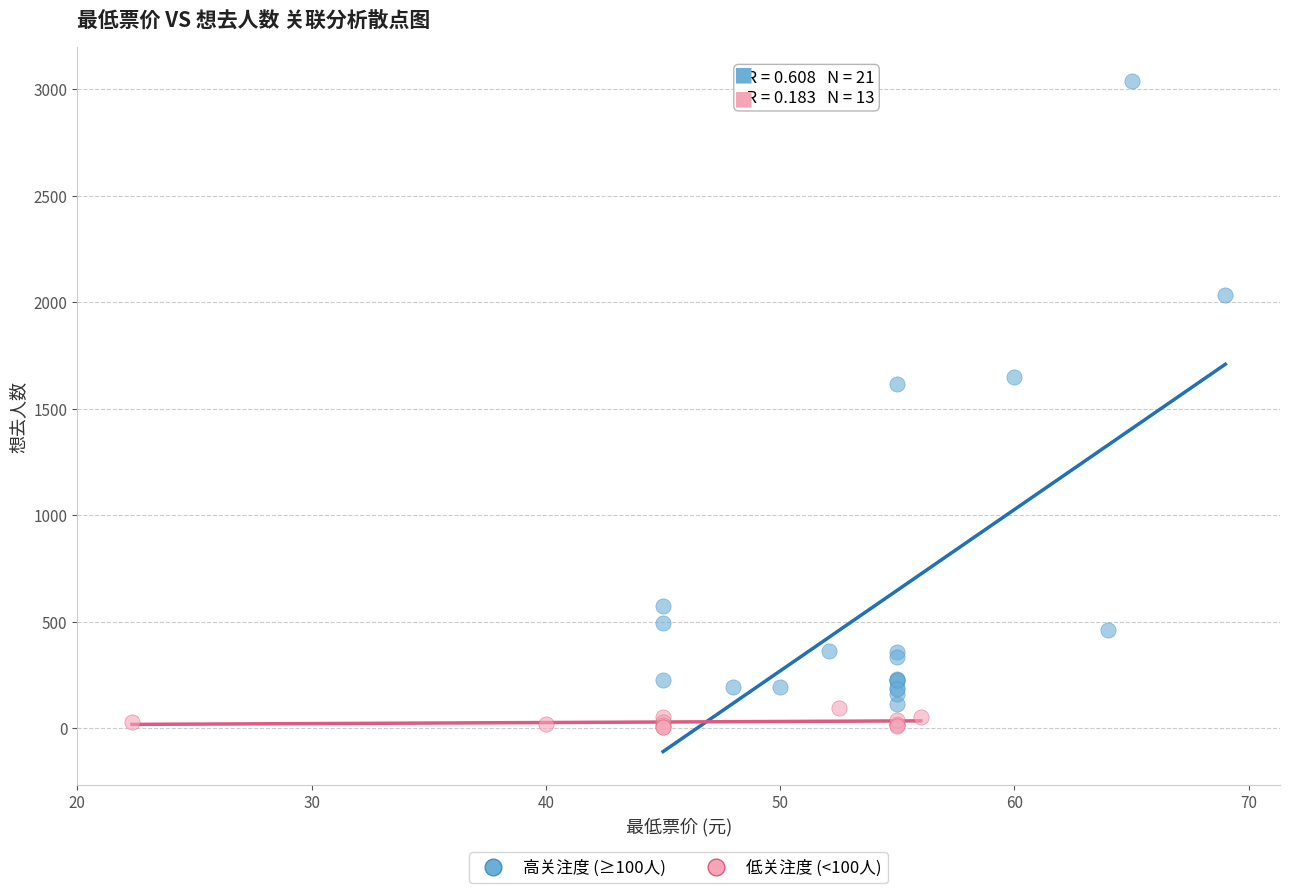

Which series has the largest Y range (max minus min)?

高关注度 (≥100人)